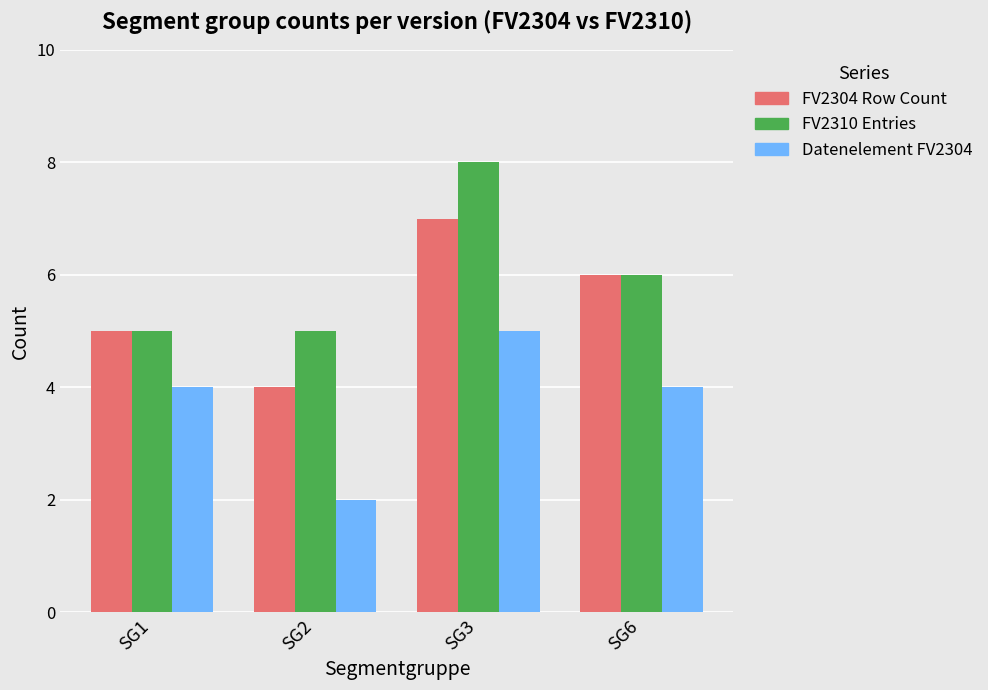

Reading left to right, what are all the values shown in this chart?

FV2304 Row Count: 5	4	7	6
FV2310 Entries: 5	5	8	6
Datenelement FV2304: 4	2	5	4